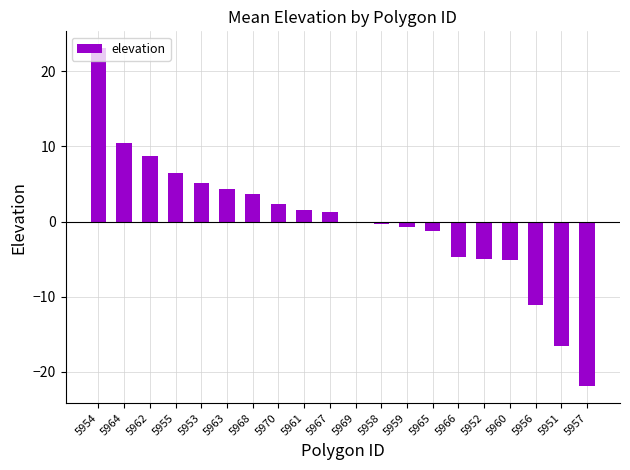

What is the greatest value displayed?

23.1